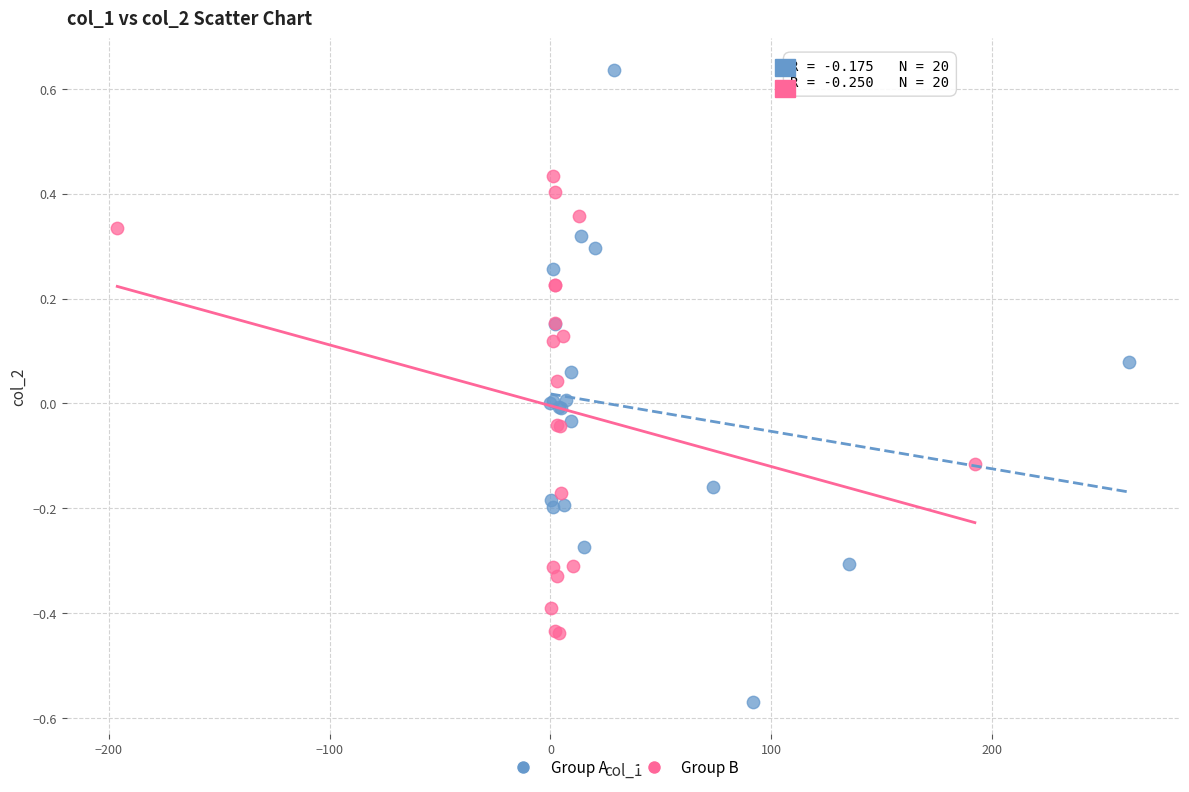

Which series has the largest Y range (max minus min)?

Group A